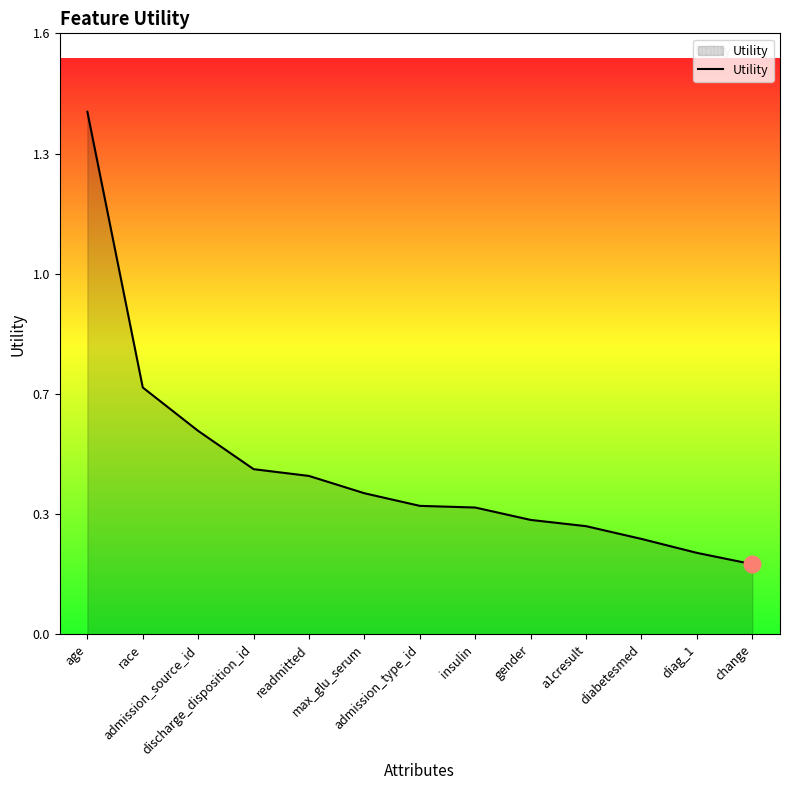

Does the chart display data point markers on the line(s)?

No